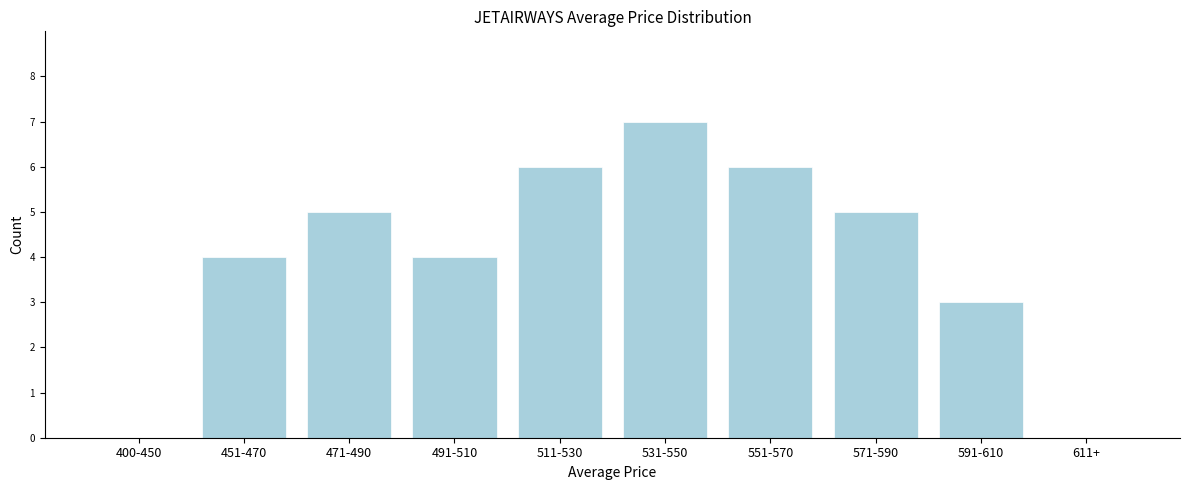

Reading left to right, list all the values displayed in this chart.

400-450=0	451-470=4	471-490=5	491-510=4	511-530=6	531-550=7	551-570=6	571-590=5	591-610=3	611+=0